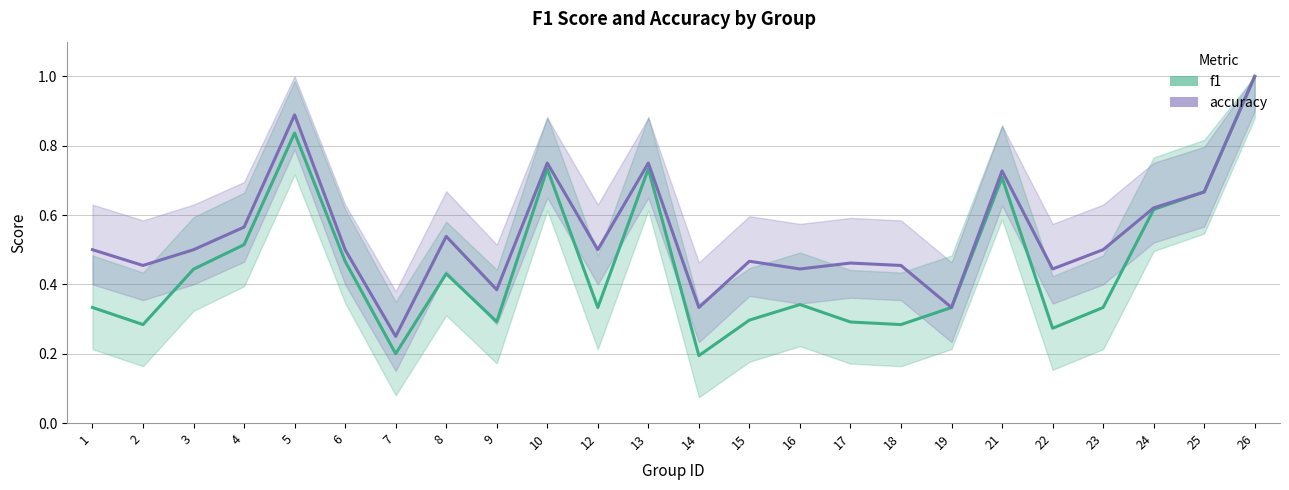

Count the accuracy values in the range 0 to 1.

24